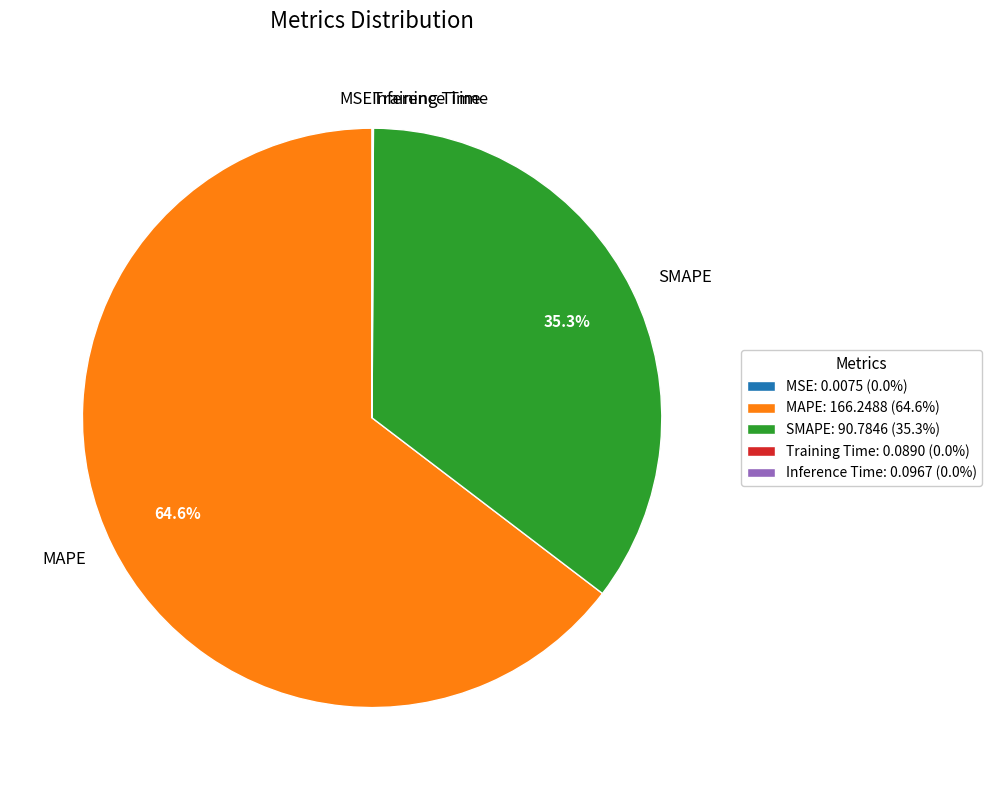

What portion of the pie excludes SMAPE?

64.7%